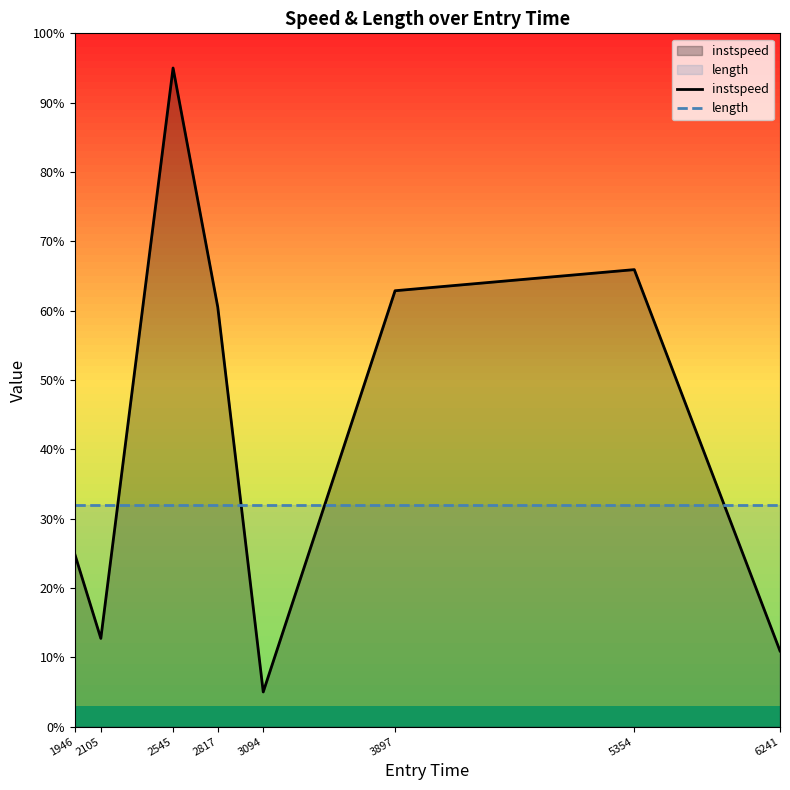

True or false: length has a value of 32.0 at 1946.

True